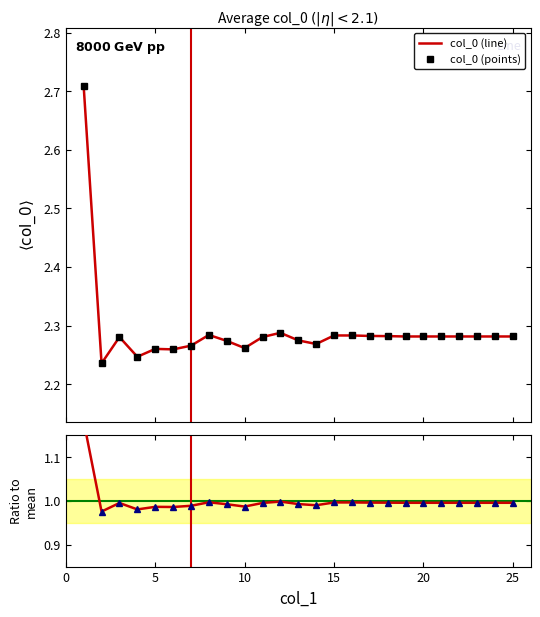

Is the value of Ratio (points) at 10 greater than the value of Ratio (line) at 10?

No